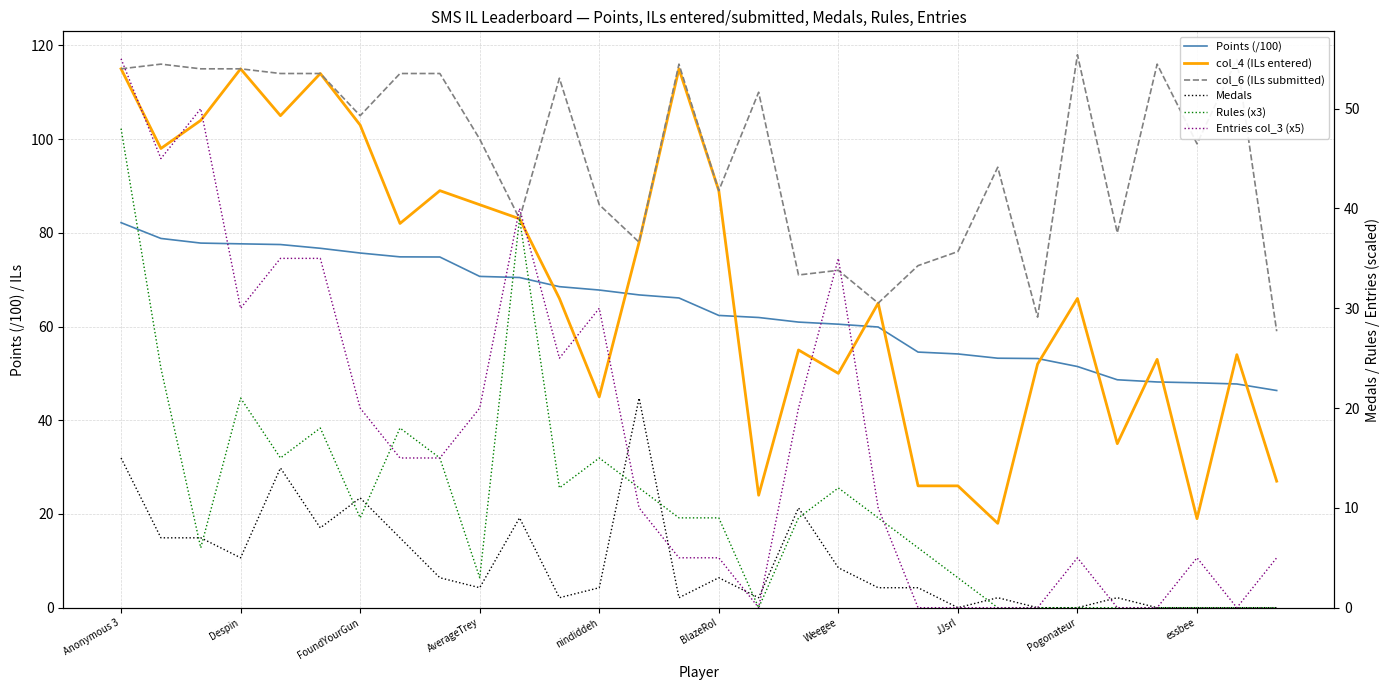

What is the total value across all series at nindiddeh?

245.8